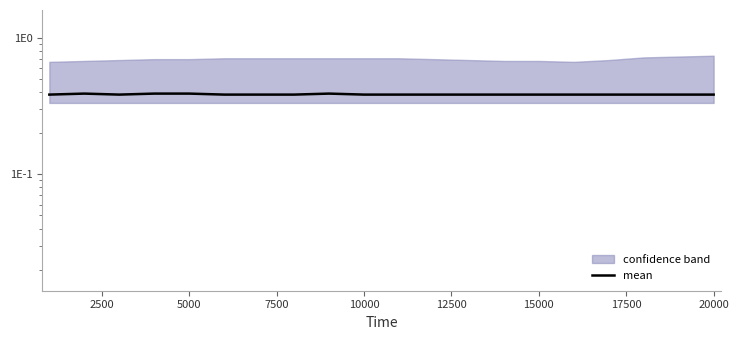

Between 20000 and 2500, which is larger?

20000